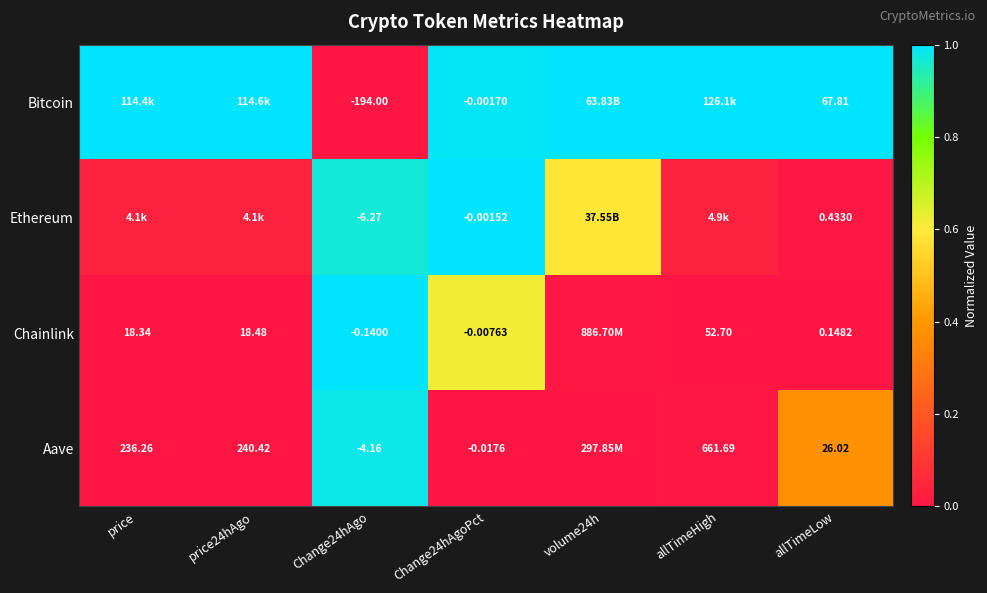

Rank the series at Change24hAgoPct from lowest to highest value.

Aave, Chainlink, Bitcoin, Ethereum